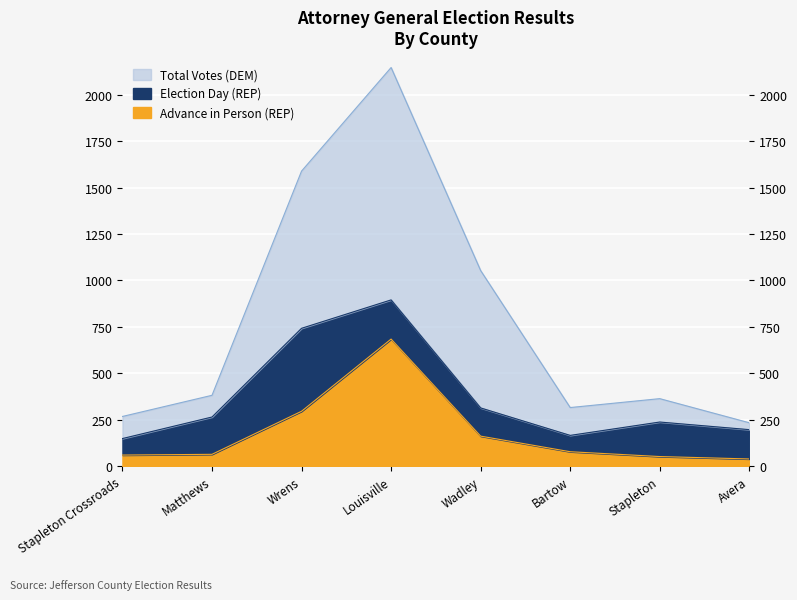

In Advance in Person (REP), how many points are higher than both neighbors (excluding endpoints)?

1